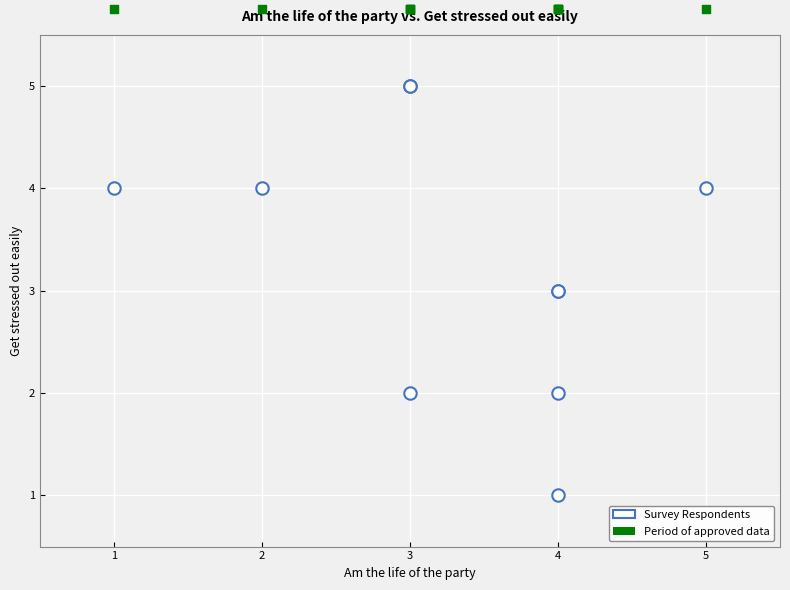

What are all the series names shown in the legend?

Survey Respondents, Period of approved data